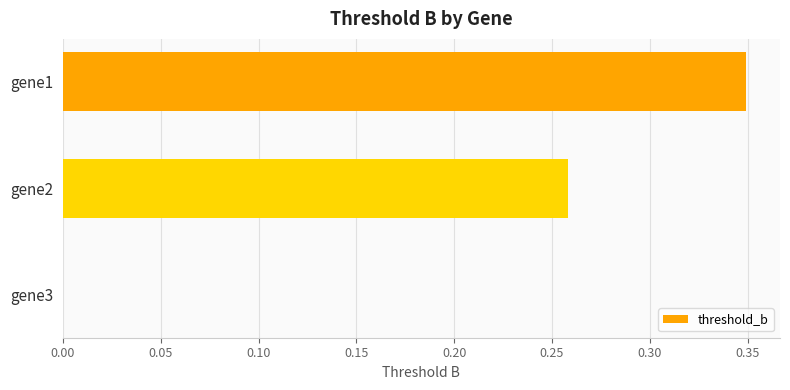

What is the change in value from gene2 to gene3?

-0.3